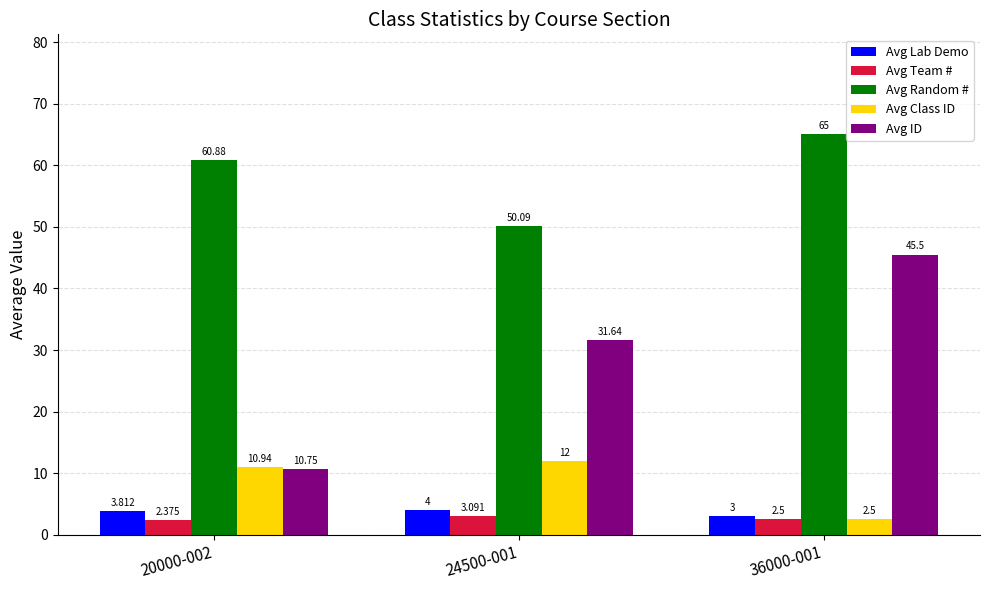

Count the number of data series in this chart.

5